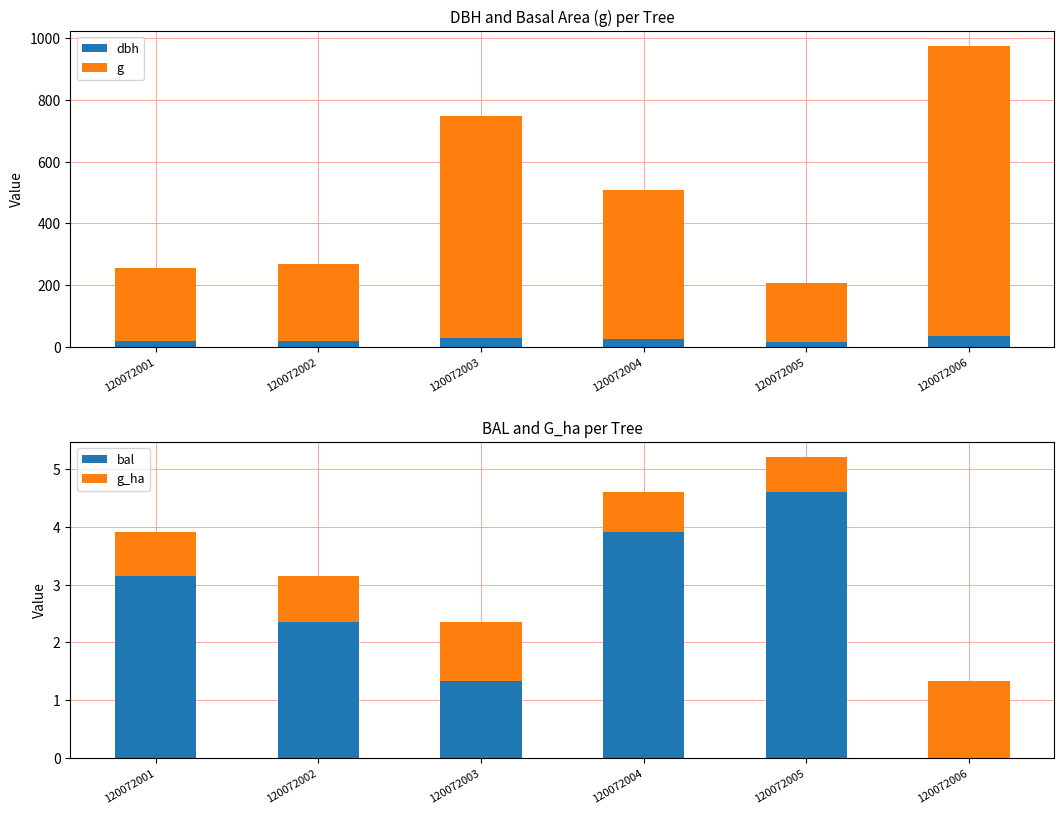

Is it true that g_ha equals 0.2 at 120072004?

False